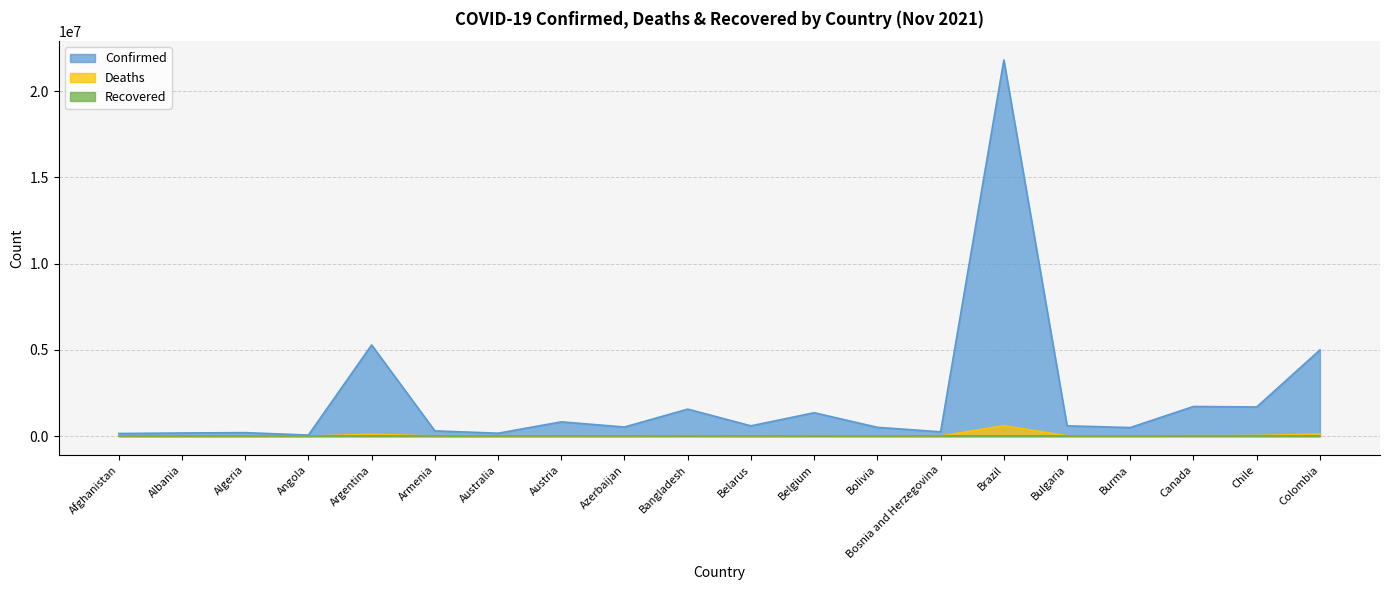

Which category has the lowest value in the Confirmed series?

Angola